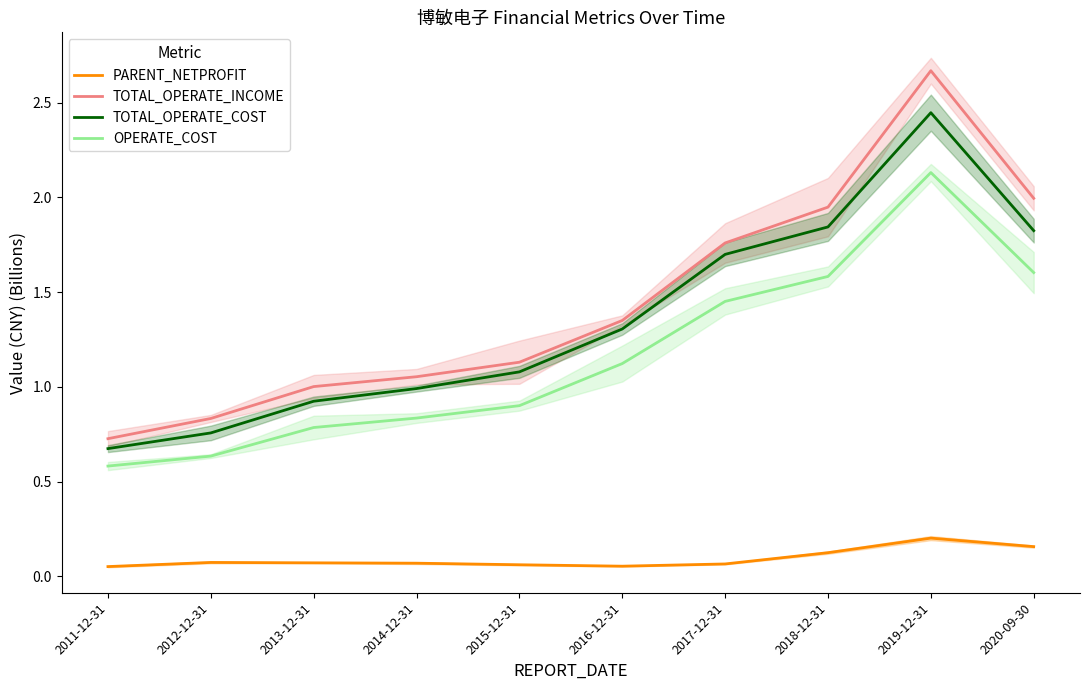

Is the value of TOTAL_OPERATE_INCOME at 2017-12-31 greater than the value of OPERATE_COST at 2020-09-30?

Yes